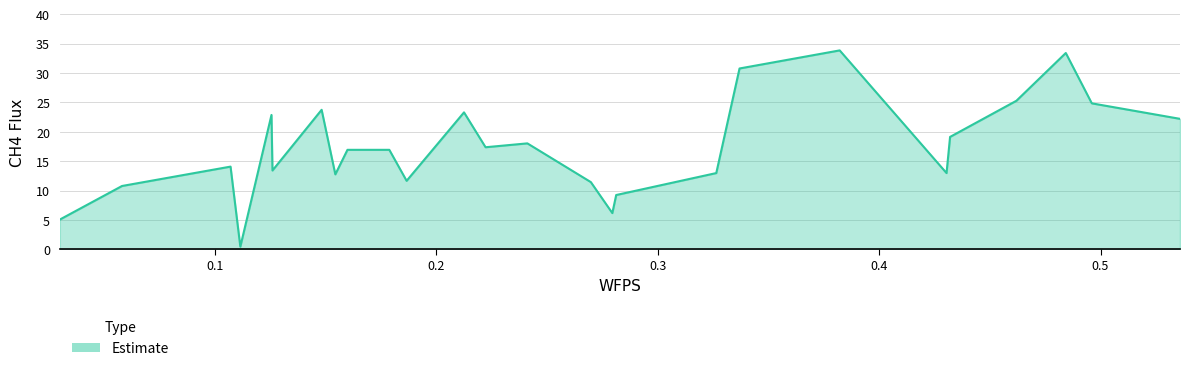

What is the greatest value displayed?

33.8